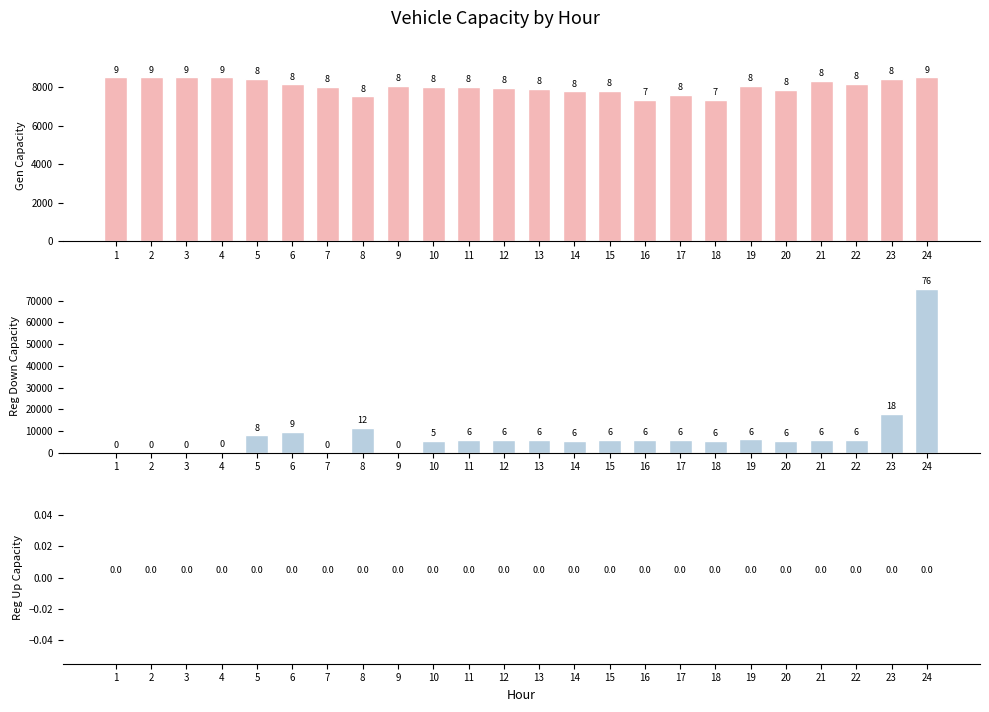

Are the bars grouped side by side (vs. stacked)?

Yes